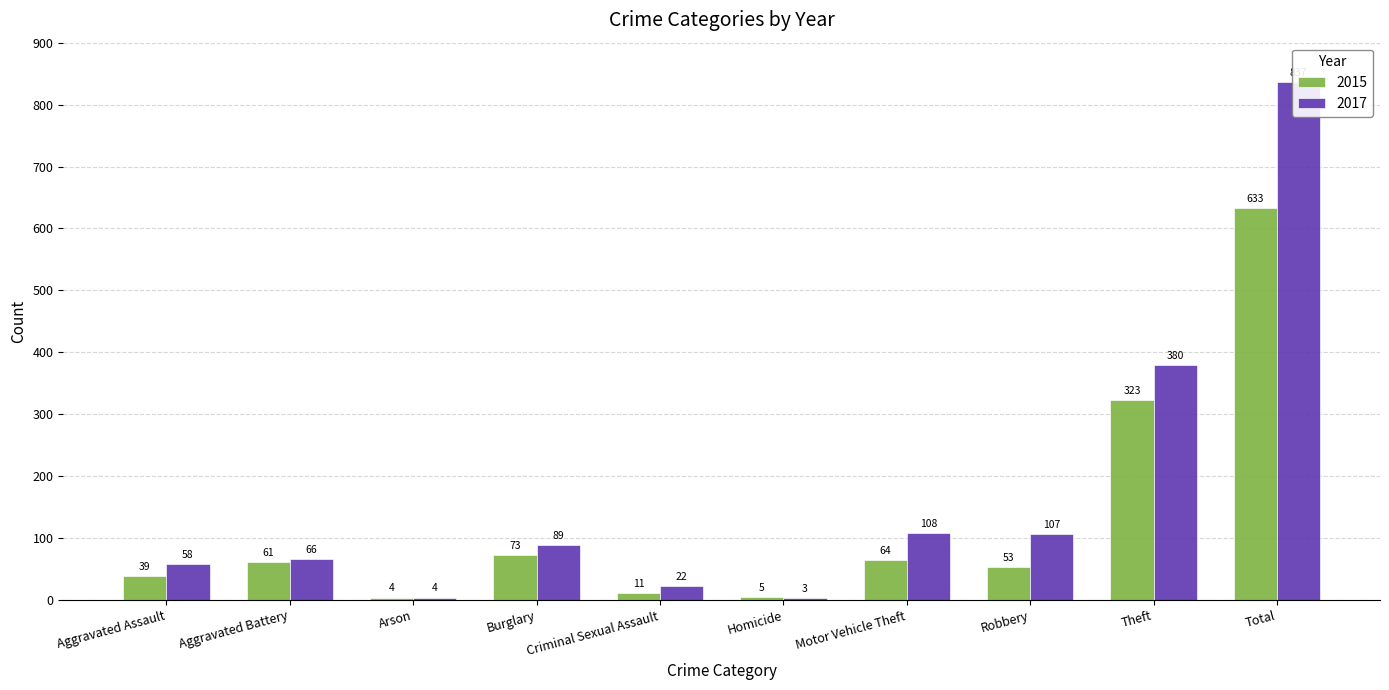

At which label does 2015 reach its minimum?

Arson